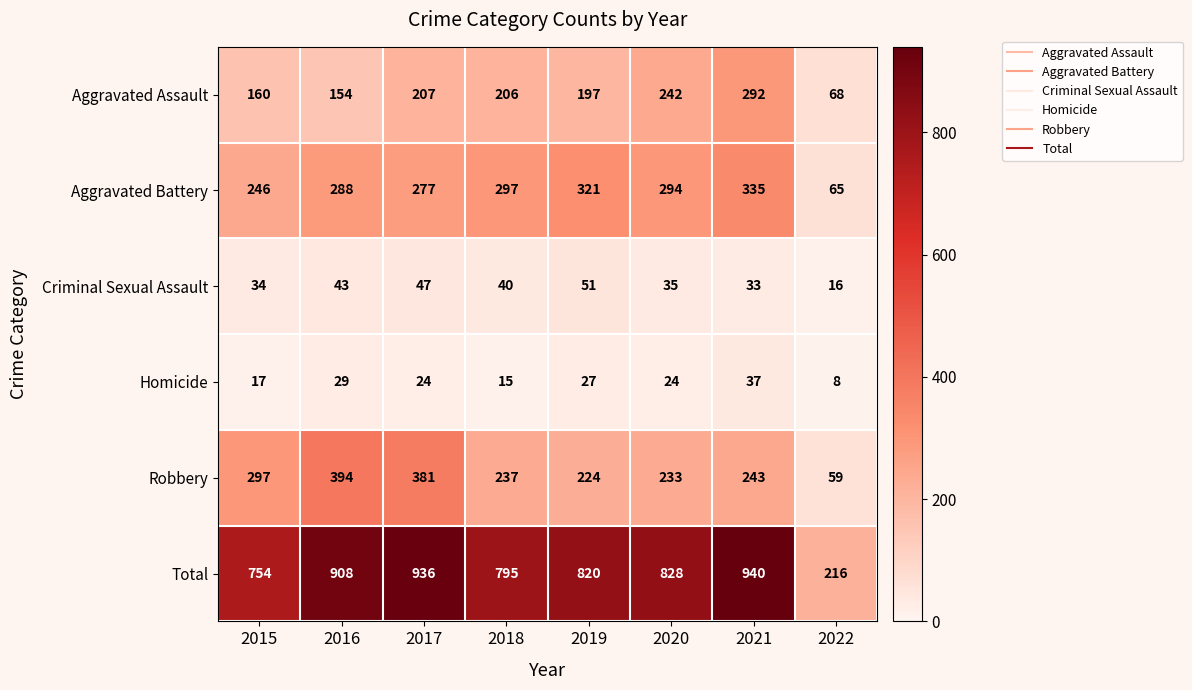

What is the total value across all series at 2020?

1656